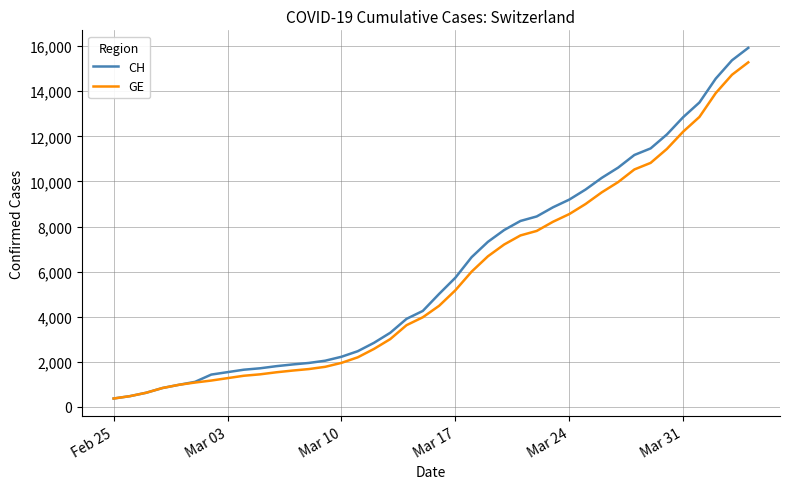

How many lines are shown in the chart?

2